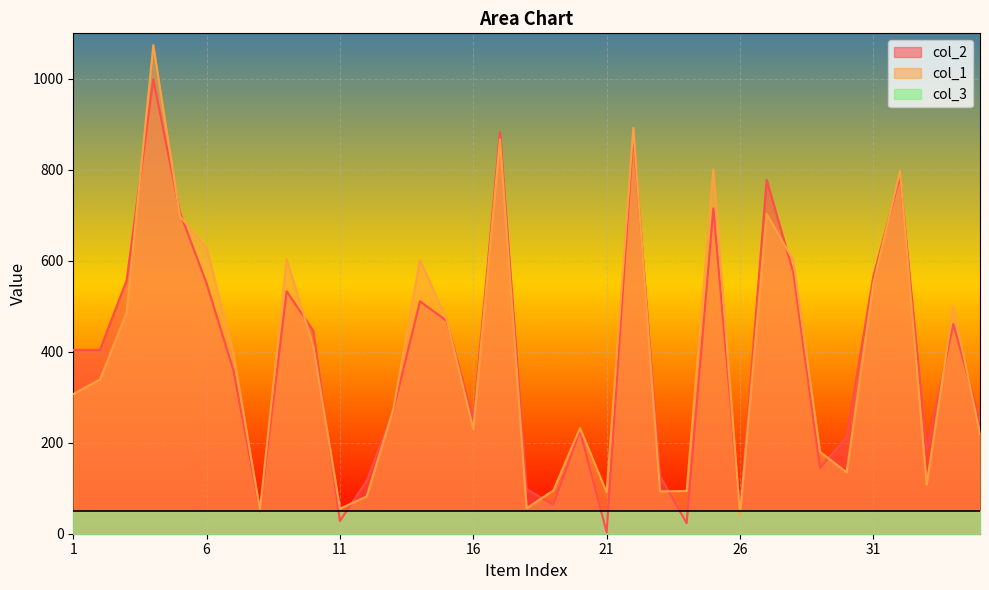

List the series in order of their peak value, highest first.

col_1, col_2, col_3